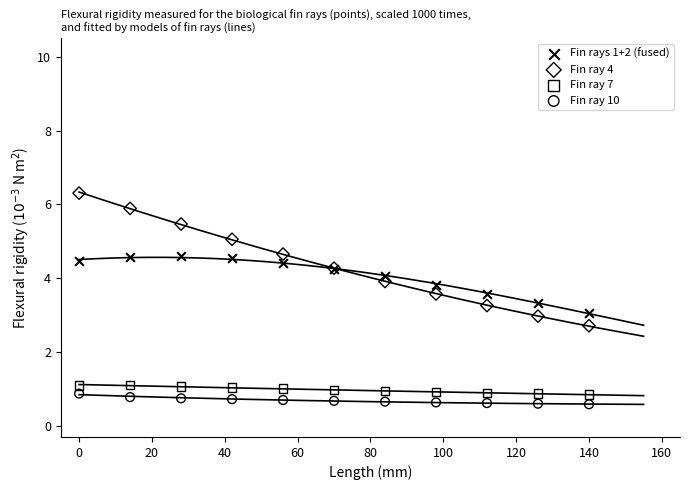

Which series has the widest spread of Y values?

Fin ray 4